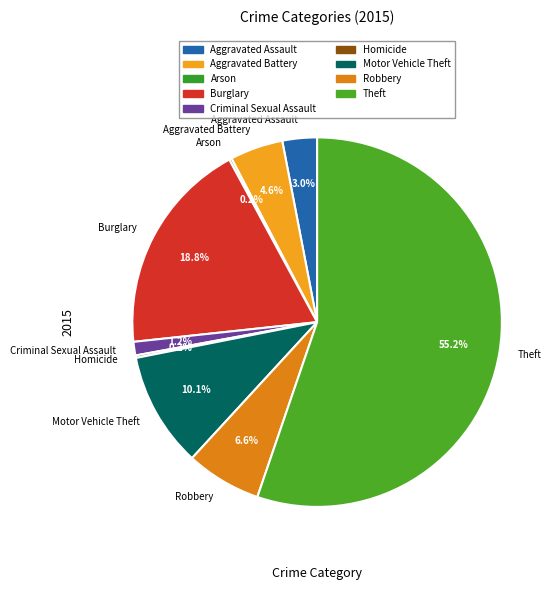

Which slice is the largest?

Theft